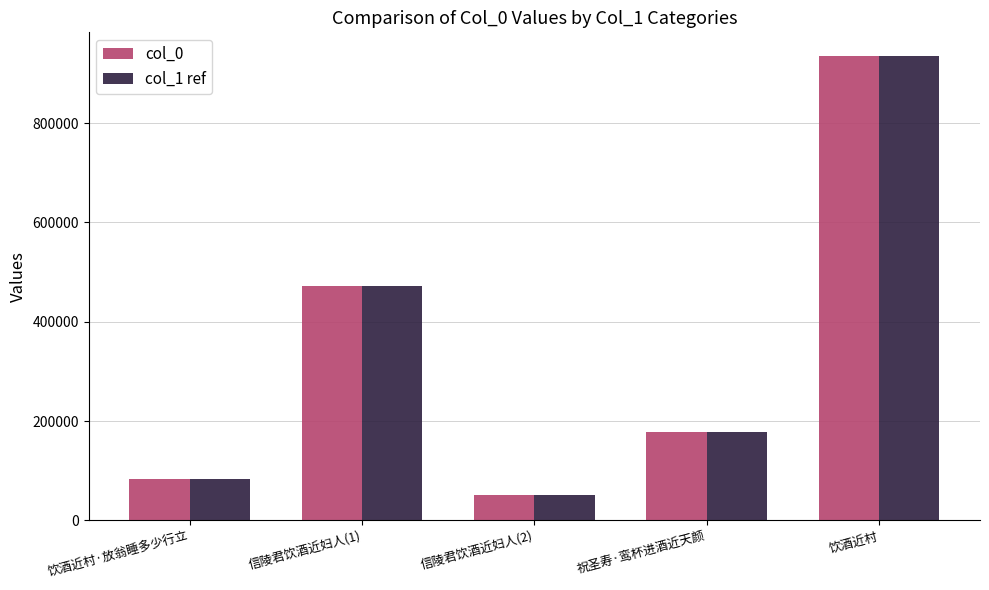

Which category has the lowest value in the col_0 series?

信陵君饮酒近妇人(2)